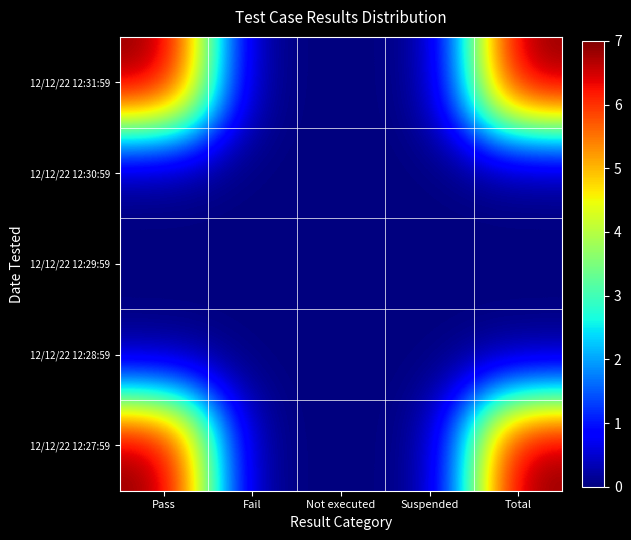

List the series in order of their peak value, highest first.

12/12/22 12:31:59, 12/12/22 12:27:59, 12/12/22 12:30:59, 12/12/22 12:29:59, 12/12/22 12:28:59